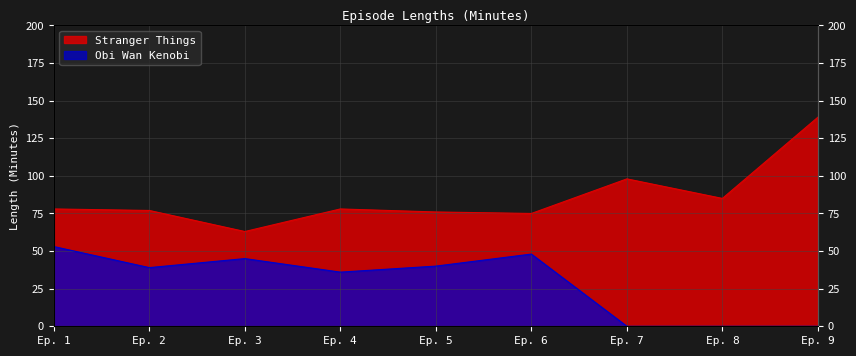

What is the sum of the Stranger Things values at Ep. 4 and Ep. 5?

154